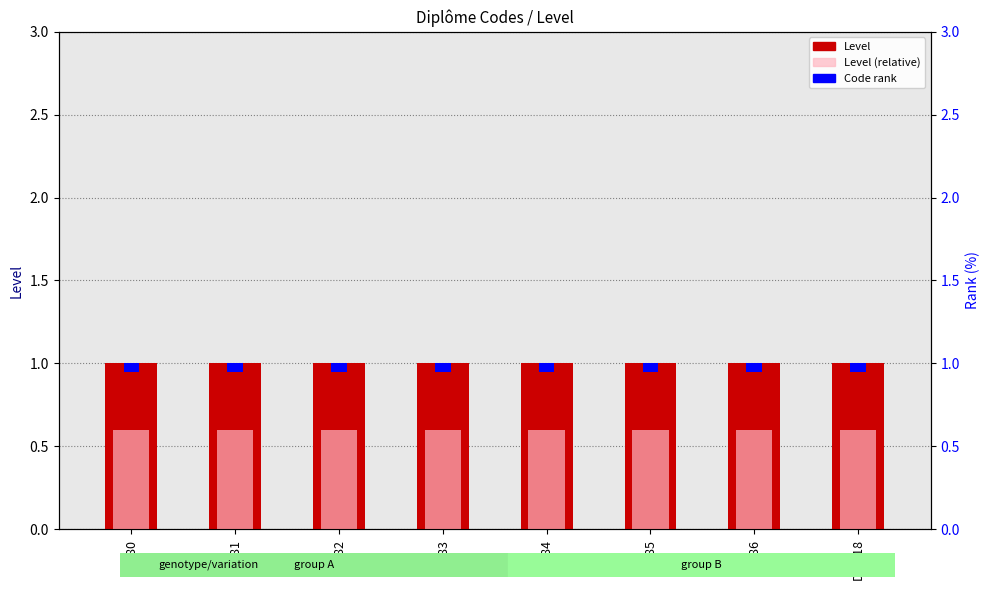

Is it true that Level (relative) equals 0.4 at DE81?

False